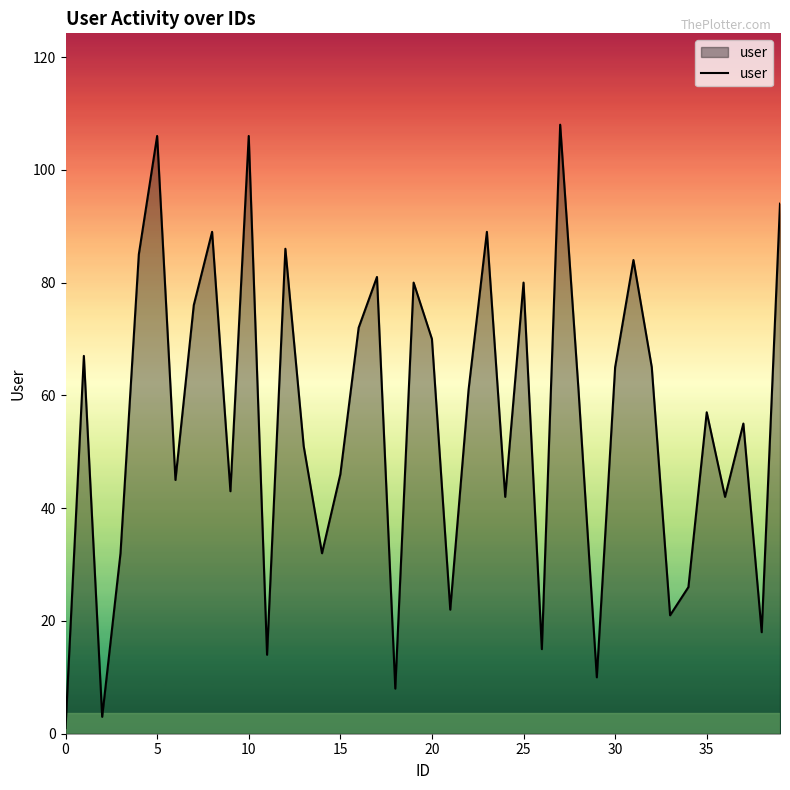

What is the maximum value shown in the chart?

108